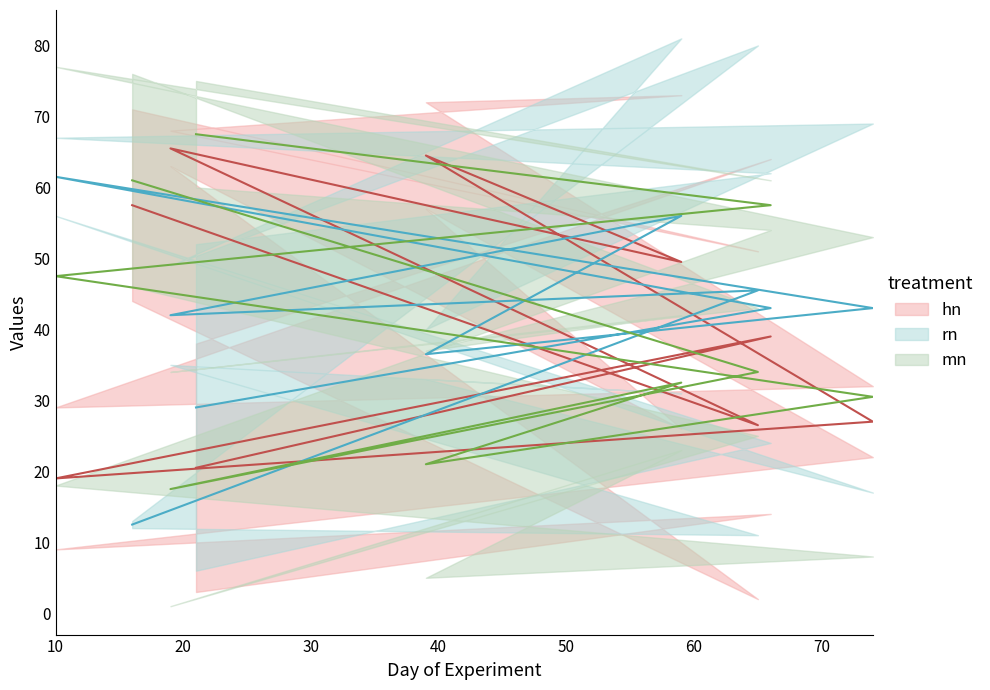

At which category is the sum across all series the highest?

66